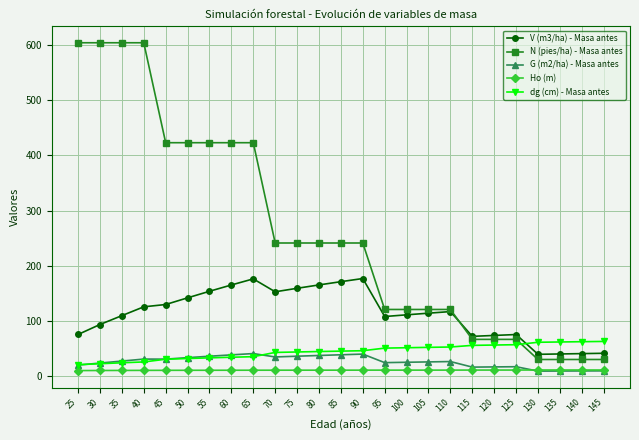

Is it true that G (m2/ha) - Masa antes equals 16.0 at 115?

True